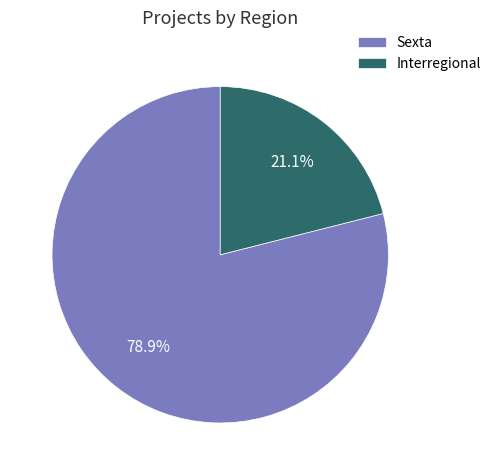

What percentage is NOT represented by Interregional?

78.9%